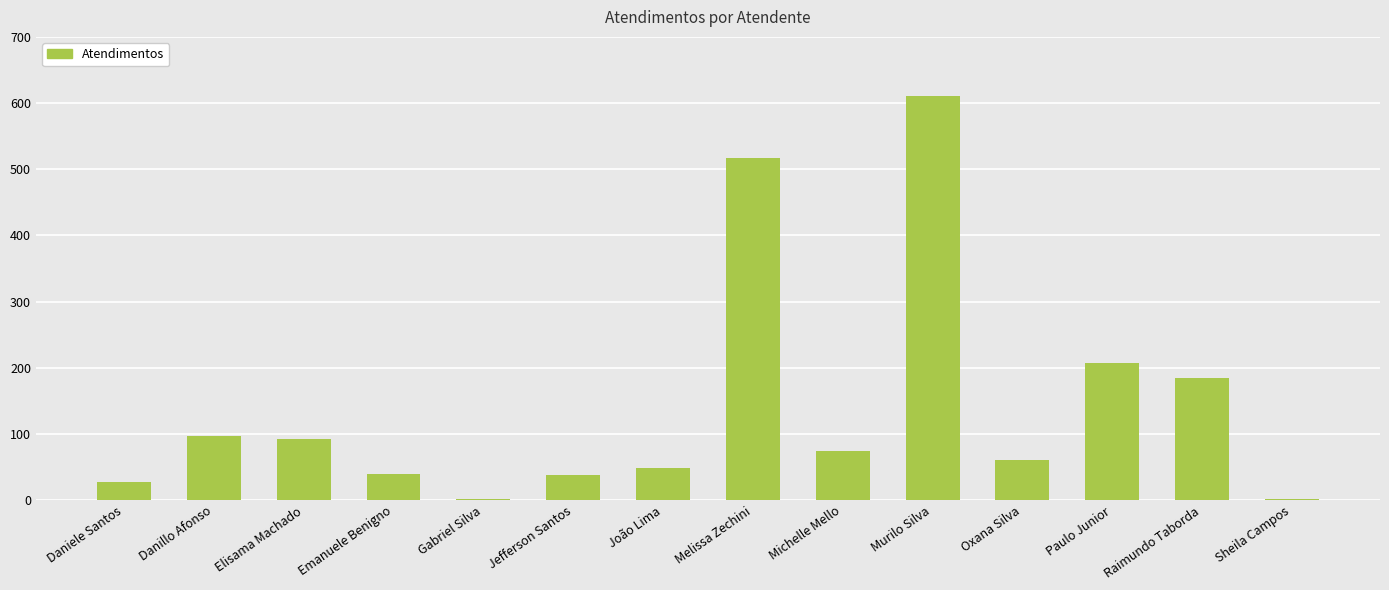

What is the sum of all values?

1999